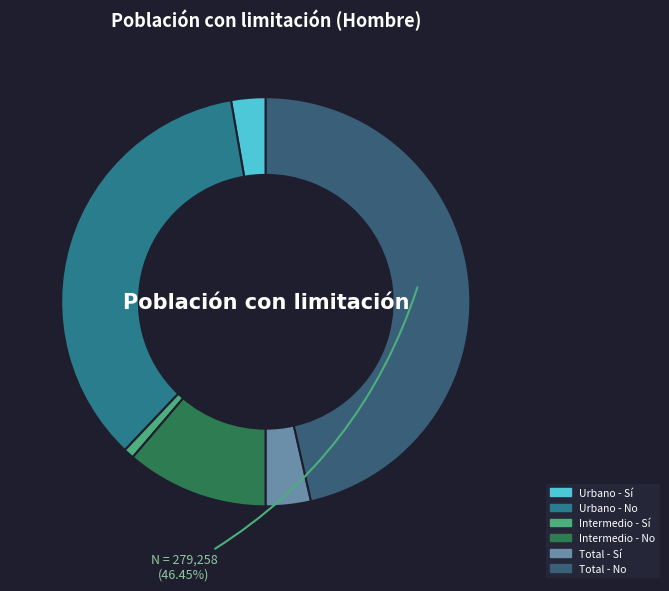

What is the largest slice in the pie chart?

Total - No